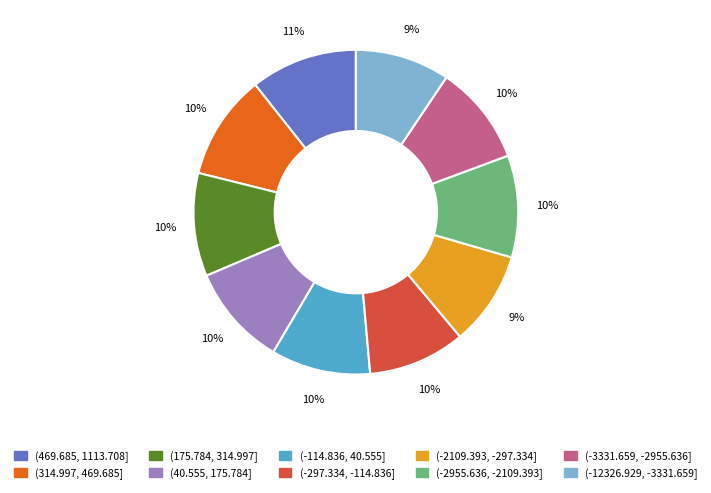

To the nearest percent, what is the average slice percentage?

10%